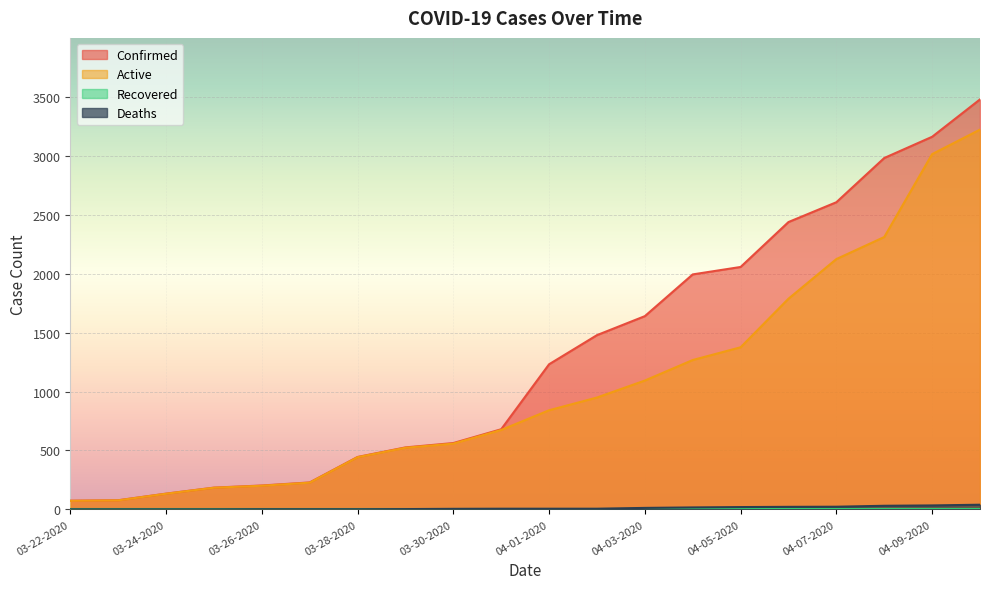

What is the difference between the maximum and second lowest values in the Active series?

3144